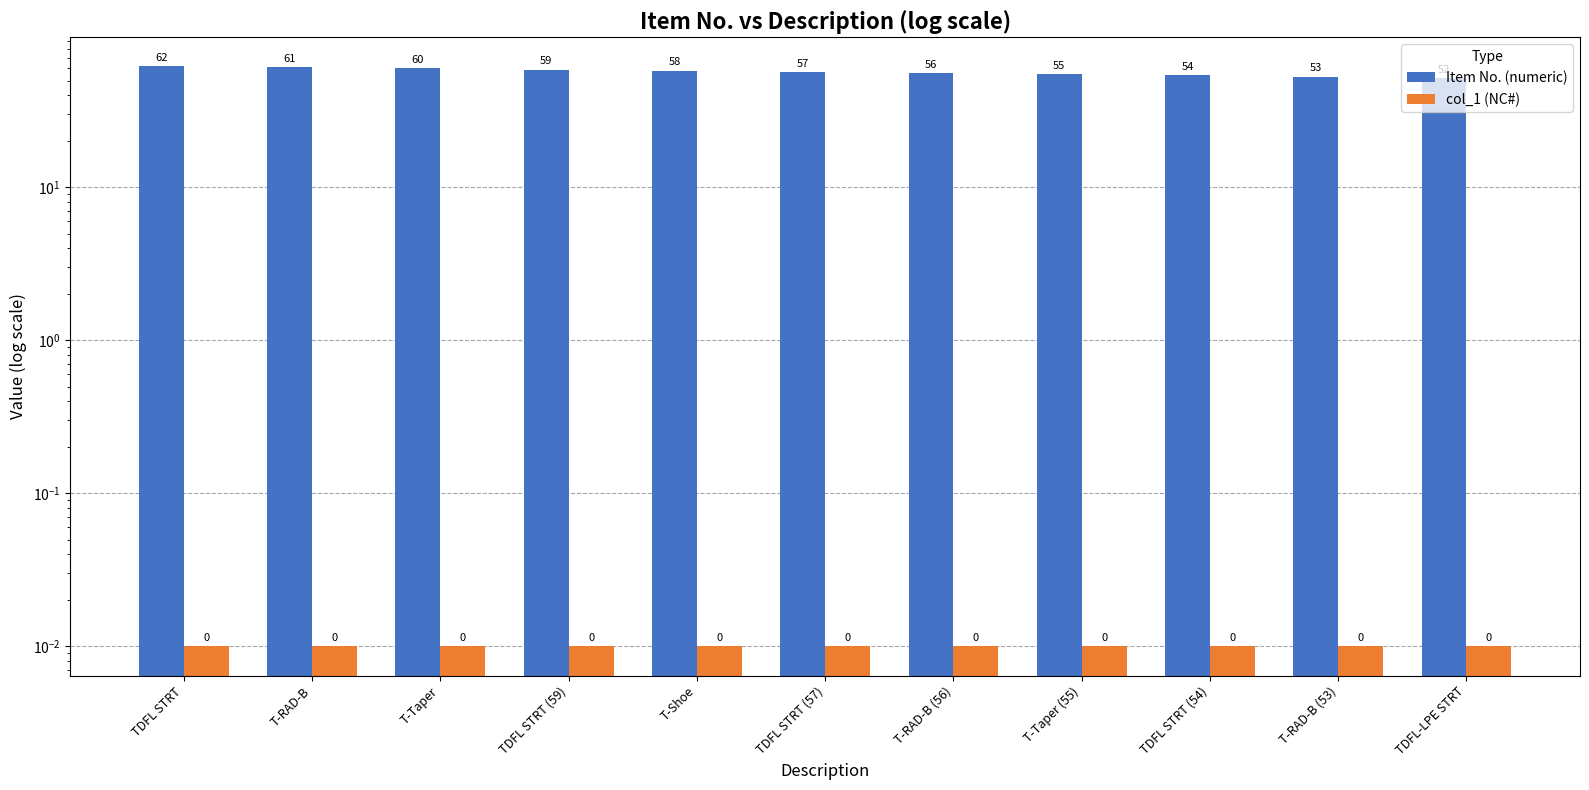

Which has a higher value, T-Shoe or TDFL-LPE STRT?

T-Shoe